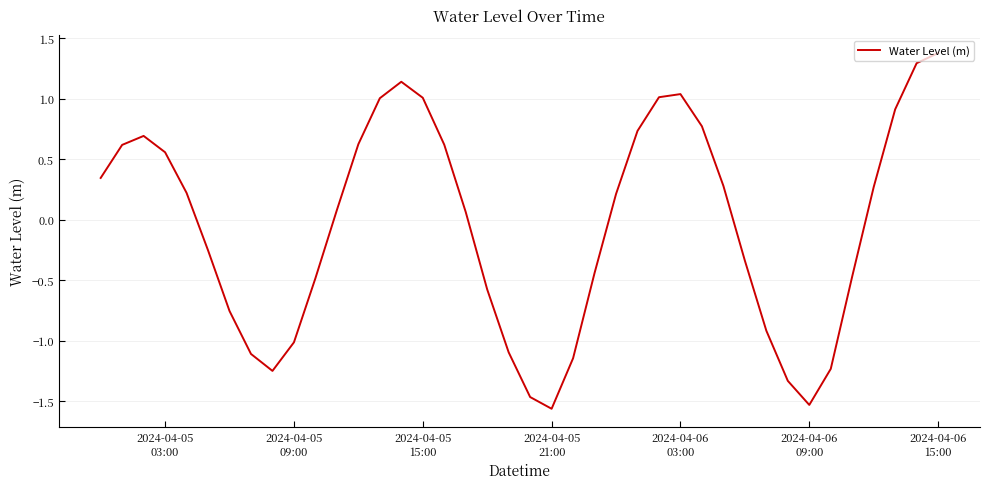

What is the difference between the maximum and minimum values?

2.9